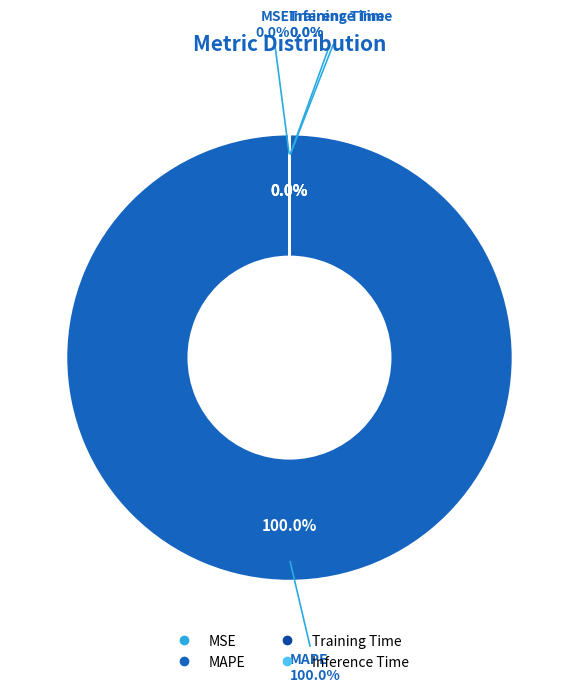

Does MSE account for over 50% of the chart?

No